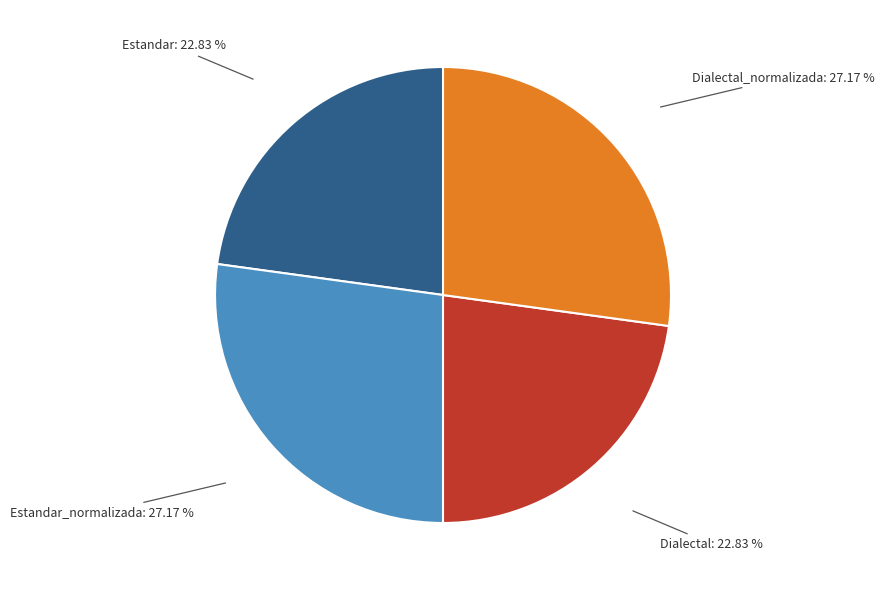

Does any single category account for the majority?

No